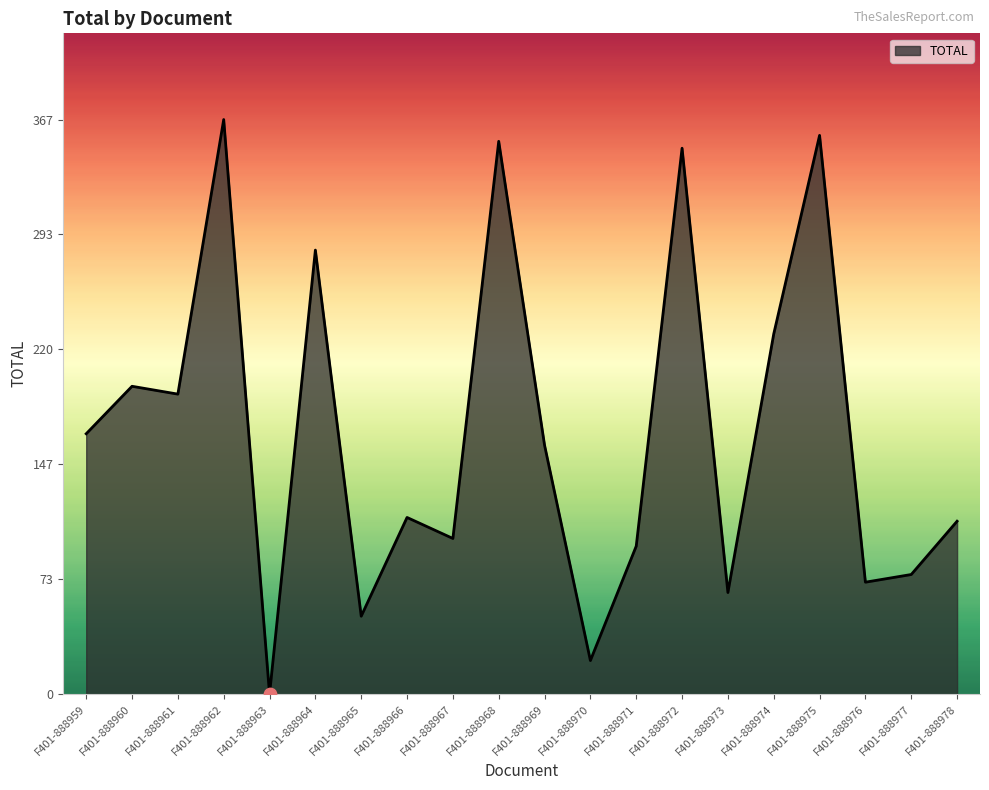

Between F401-888972 and F401-888978, which is larger?

F401-888972